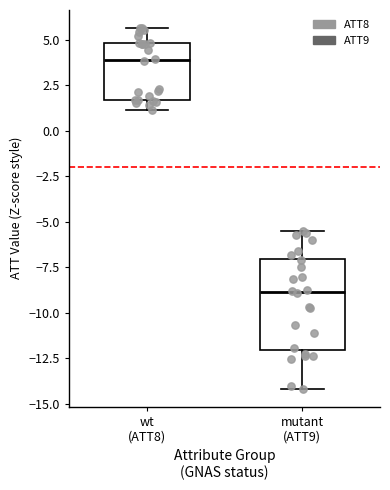

Reading left to right, transcribe this box plot: for each box, give where its median line is, the range the box spans, and where its two whiskers end, as read against the y-axis. The values are not printed on the chart, so give them approximately, as read against the axis.

wt (ATT8): median 4.0, box 1.5 to 5.0, whiskers 1.0 to 5.5
mutant (ATT9): median -9.0, box -12.0 to -7.0, whiskers -14.0 to -5.5